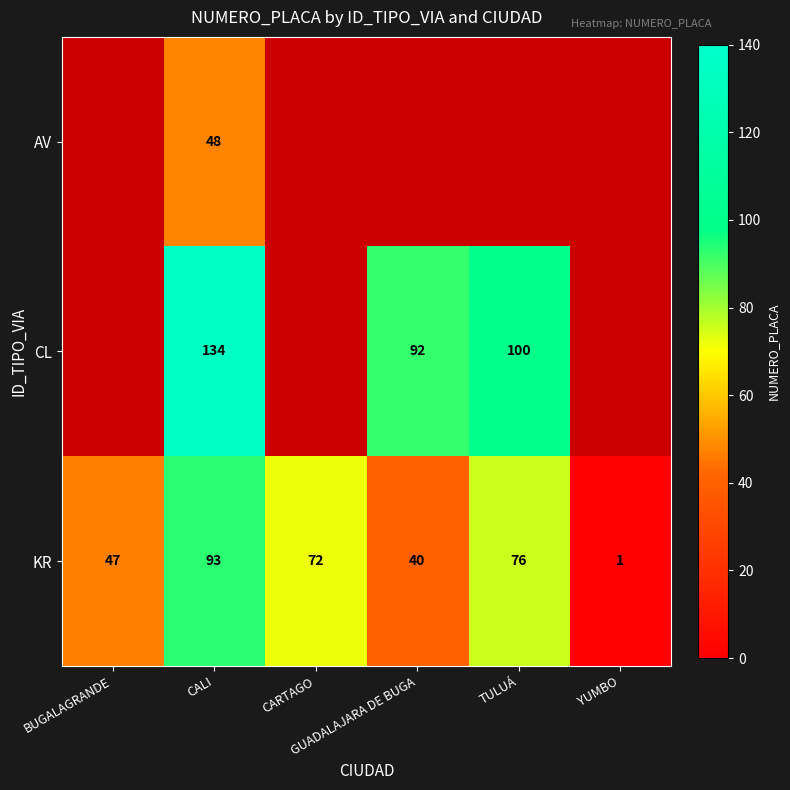

What is the average value of the KR series?

55